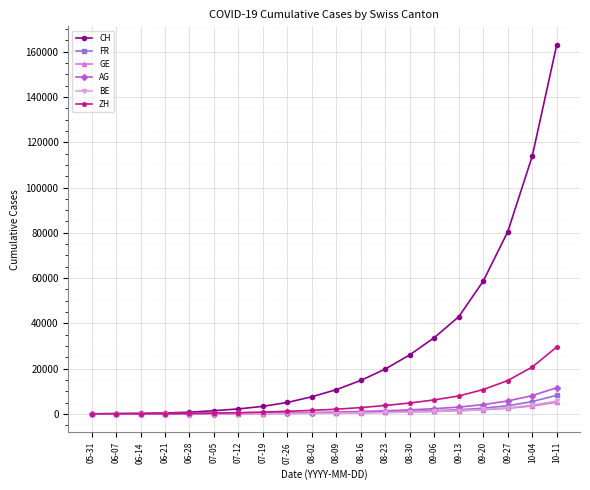

What is the value of the FR point at the 6th from the left?

92